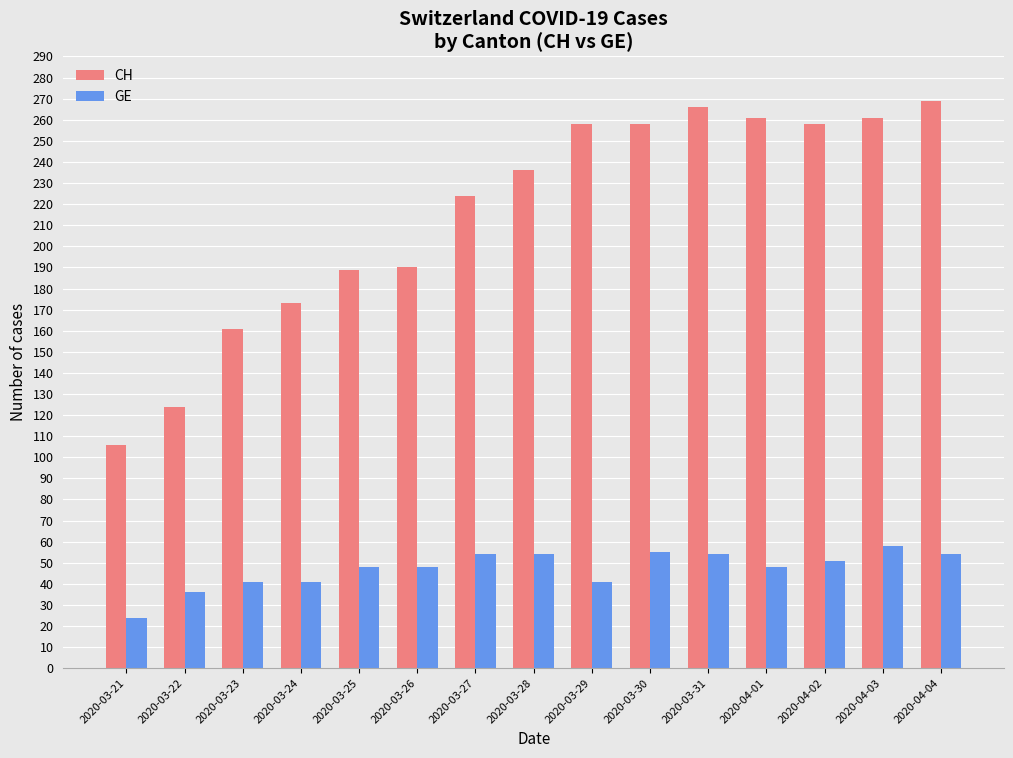

Between 2020-03-23 and 2020-03-29, which series saw the biggest shift?

CH